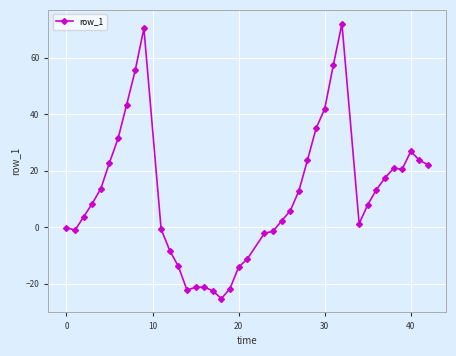

Count the number of data series in this chart.

1